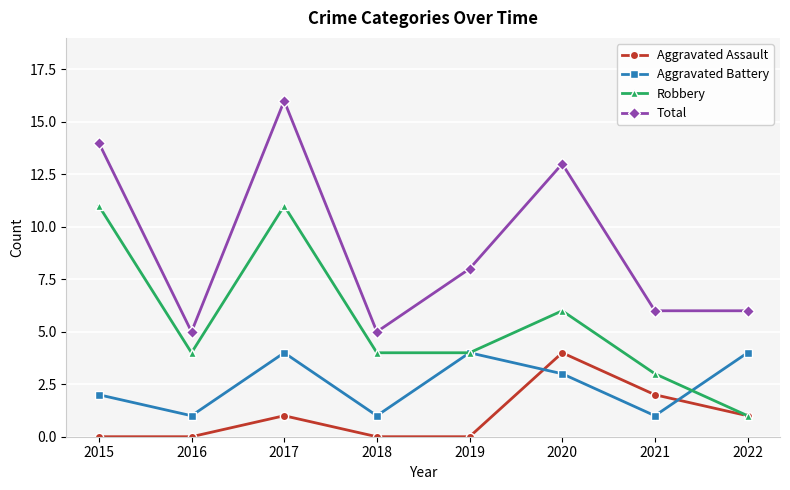

Where is the first local maximum for Aggravated Battery?

2017